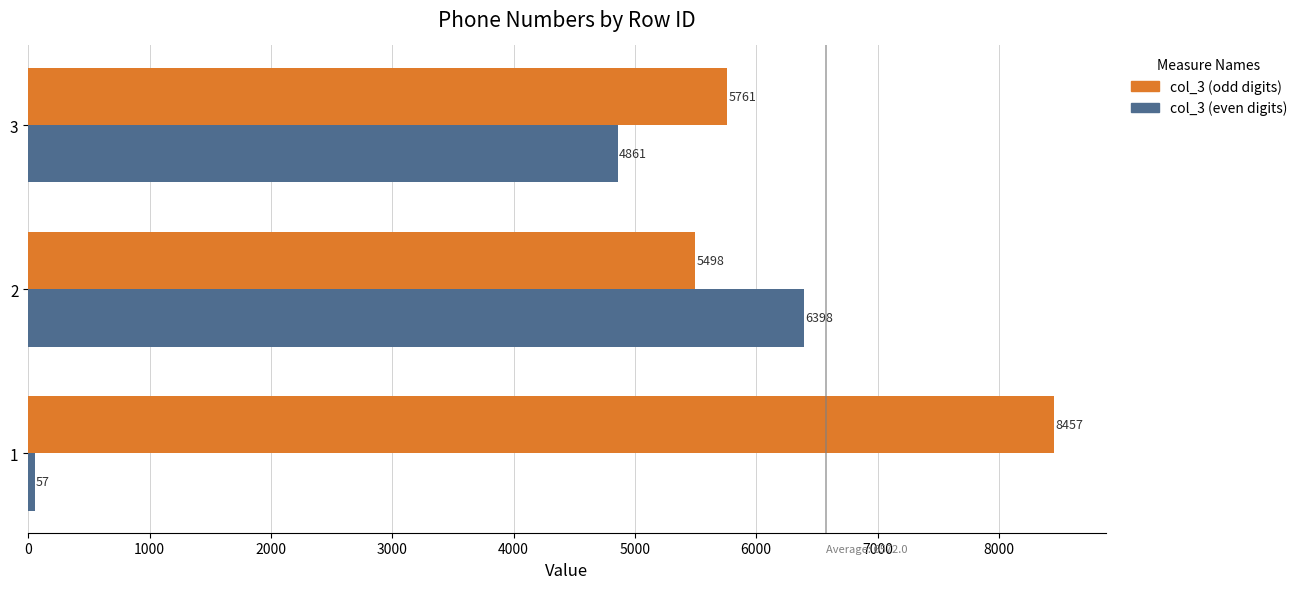

At how many categories does at least one series exceed 2770?

3